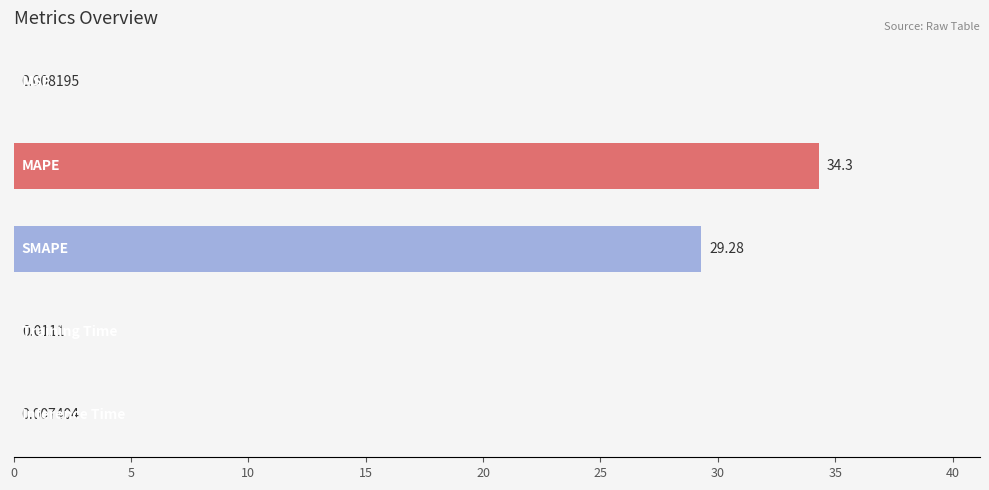

What is the sum of all values?

63.6